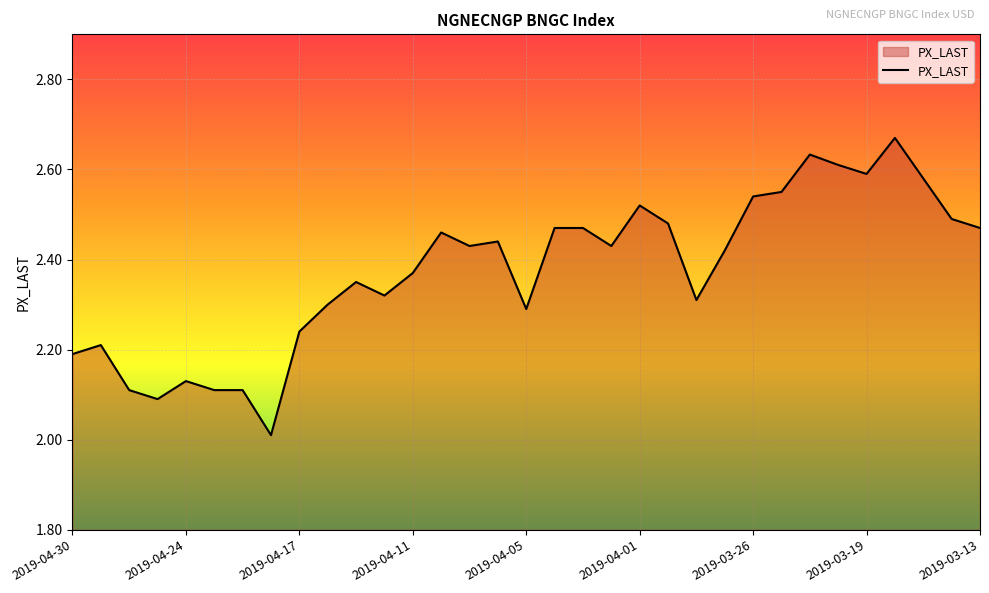

What is the difference between the maximum and minimum values?

0.7